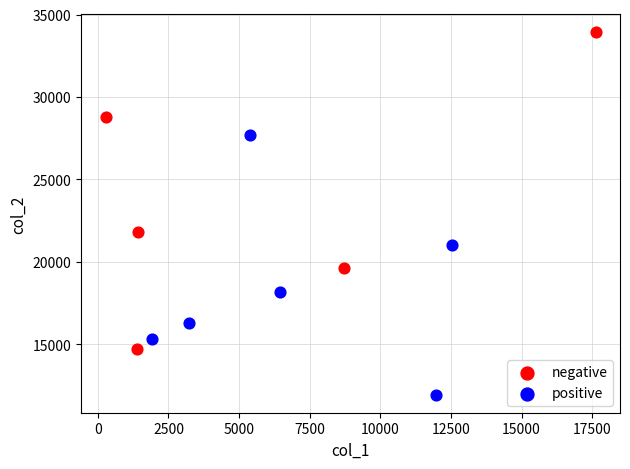

Which series has the largest Y range (max minus min)?

negative